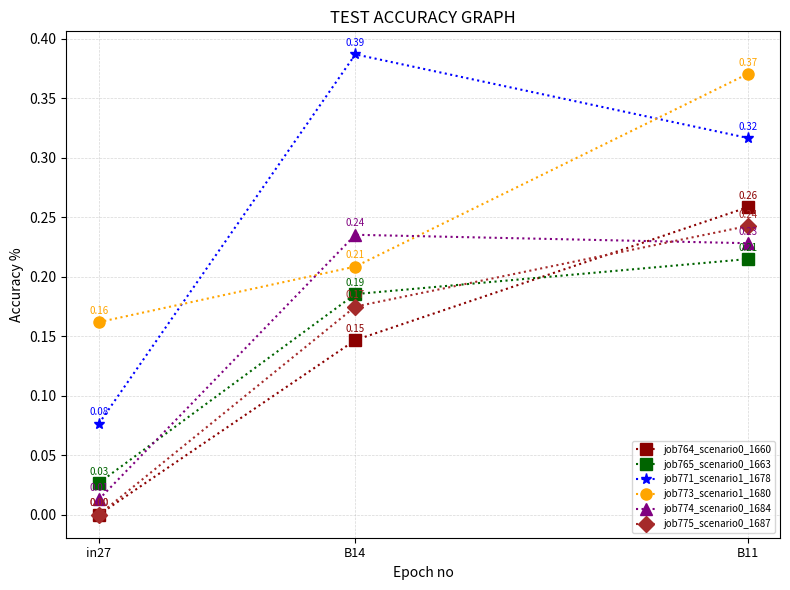

Which series has the widest spread of values?

job771_scenario1_1678